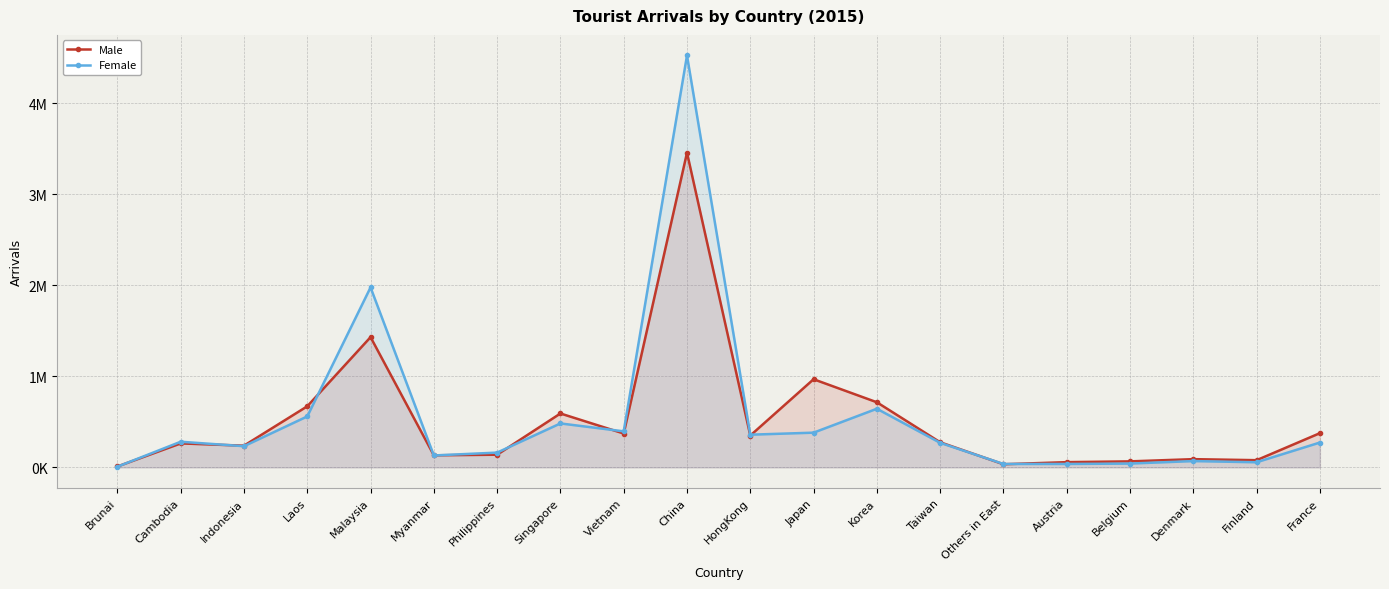

Between which two adjacent categories do Female and Male first intersect?

Brunai and Cambodia